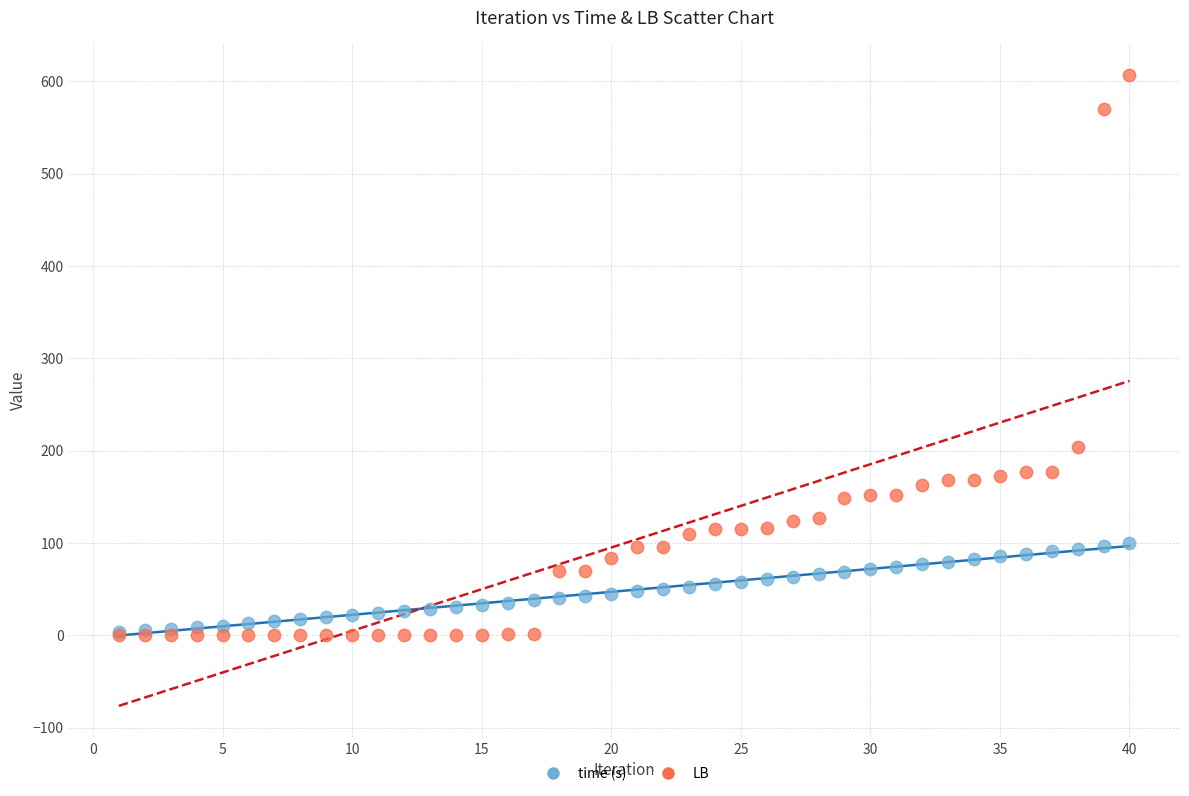

What are all the series names shown in the legend?

time (s), LB